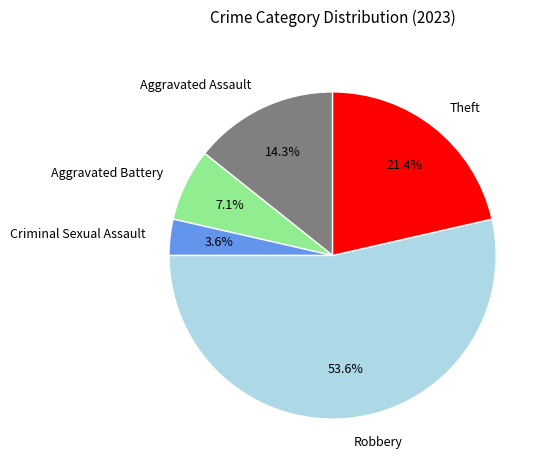

Count the number of slices in the pie.

5